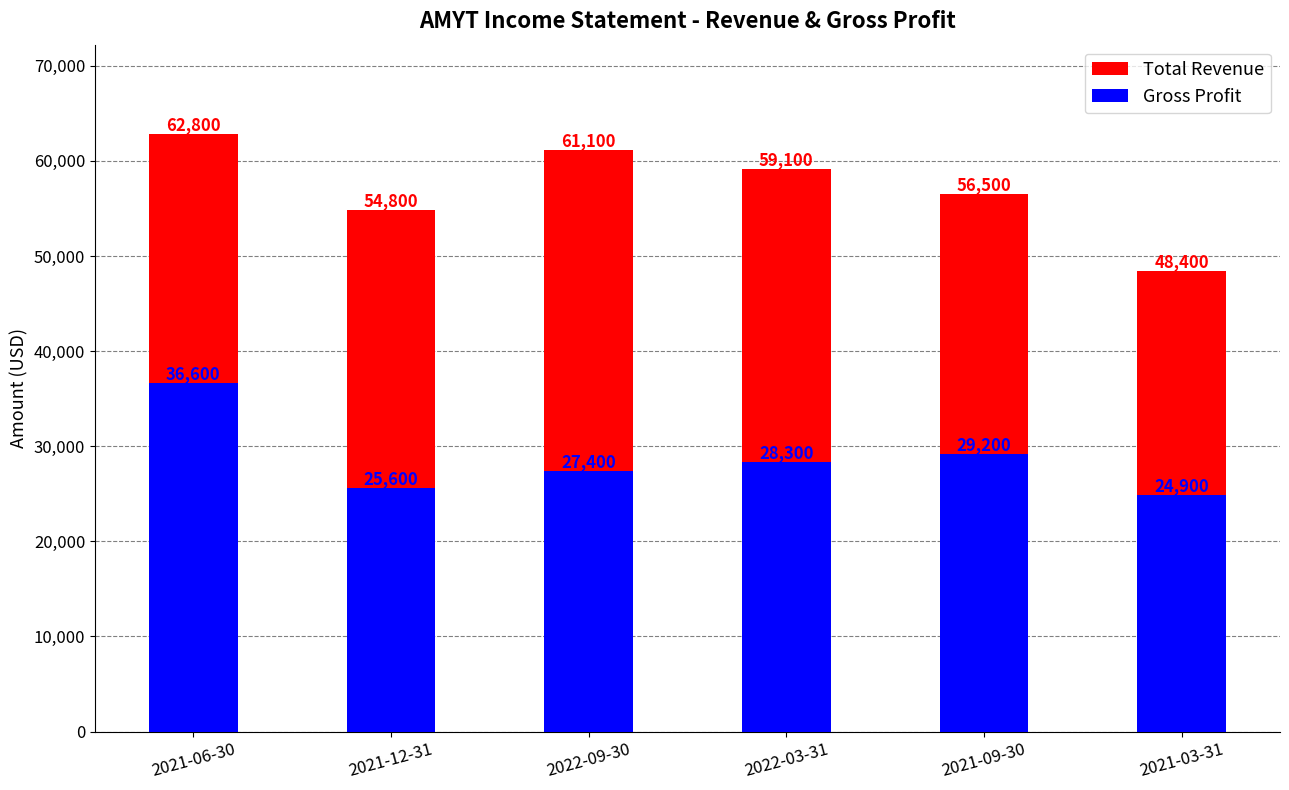

How many values in the Gross Profit series exceed 28300?

2